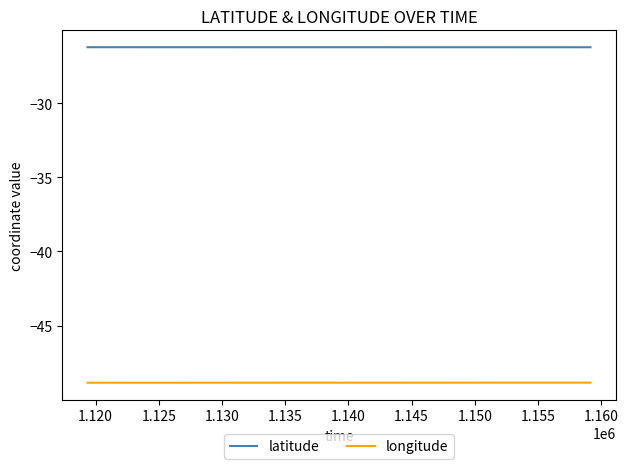

Which series has the largest total across all categories?

latitude